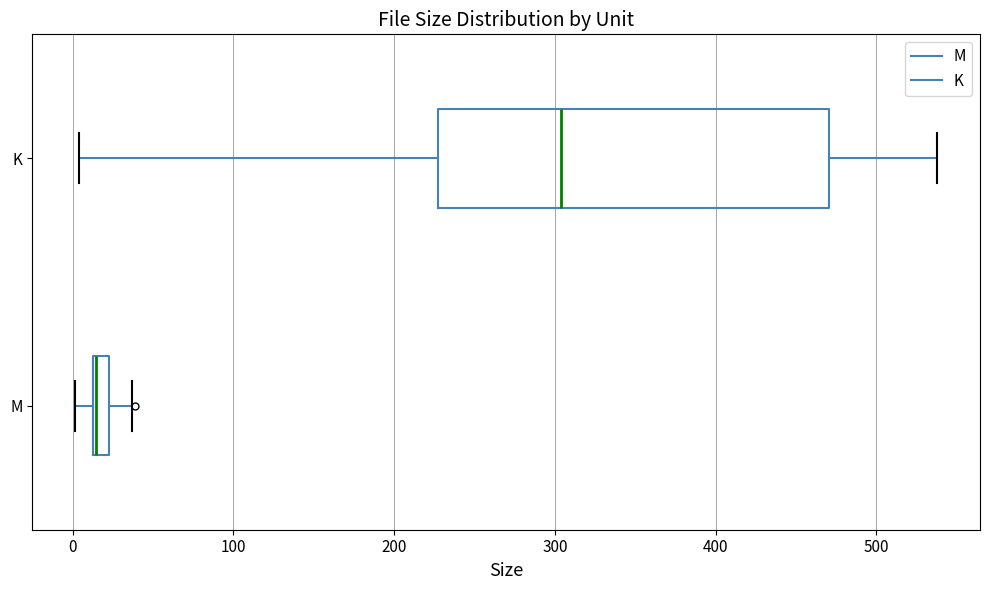

Where does the right whisker of the box for M end on the x-axis? The values are not printed on the chart, so give them approximately, as read against the axis.

40